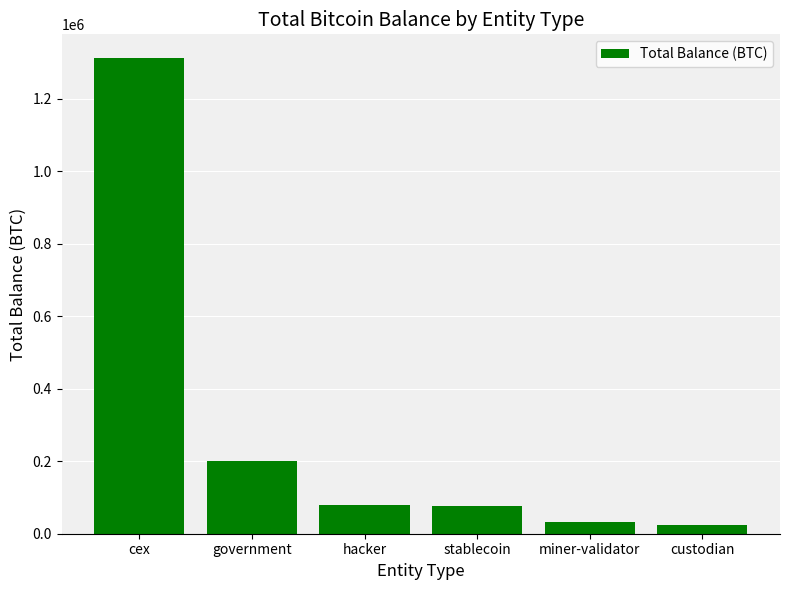

How many bars are there in total?

6